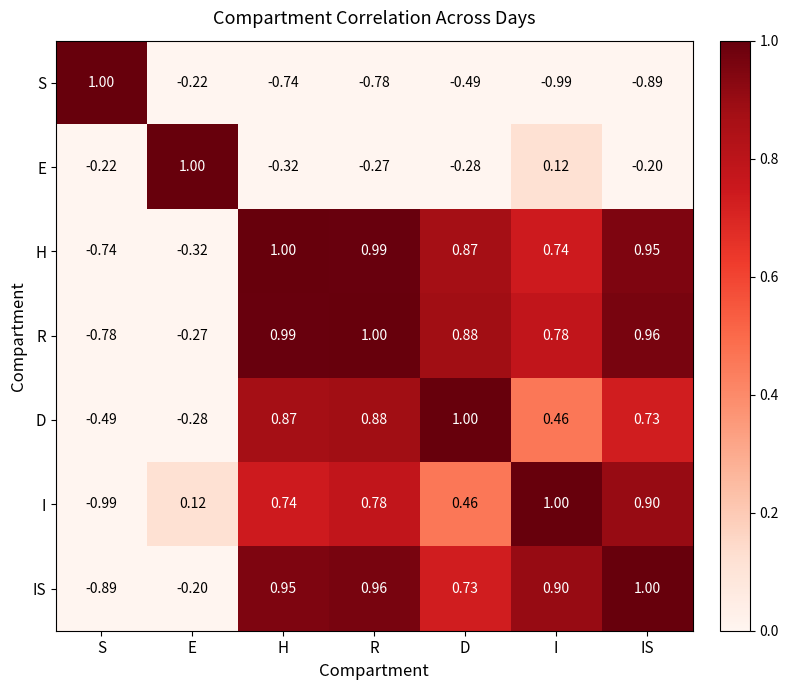

Where is IS nearest to the value 0?

E